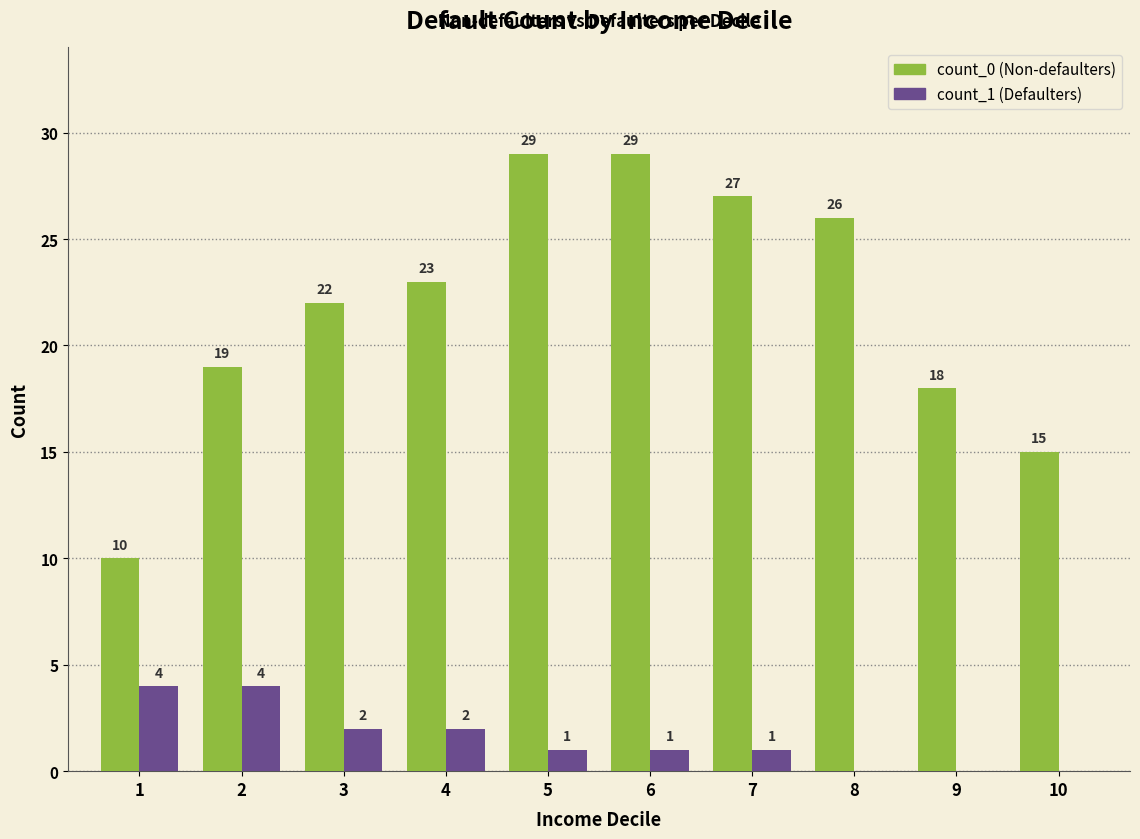

What value does the count_1 (Defaulters) series have at 4?

2